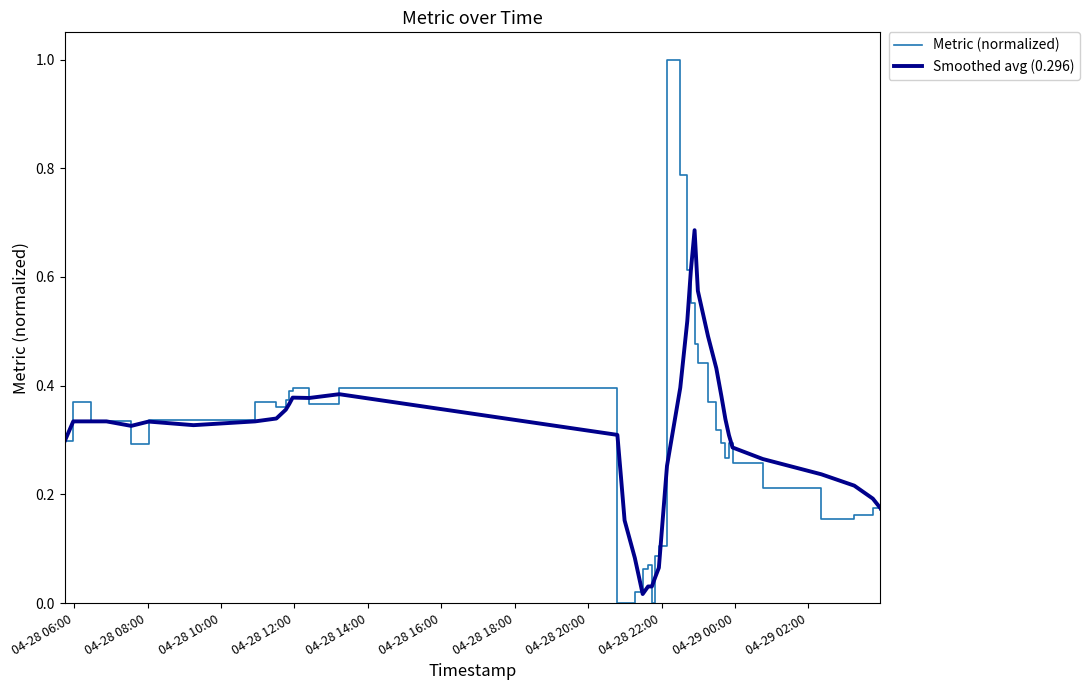

Which series has the largest range (max minus min)?

Metric (normalized)